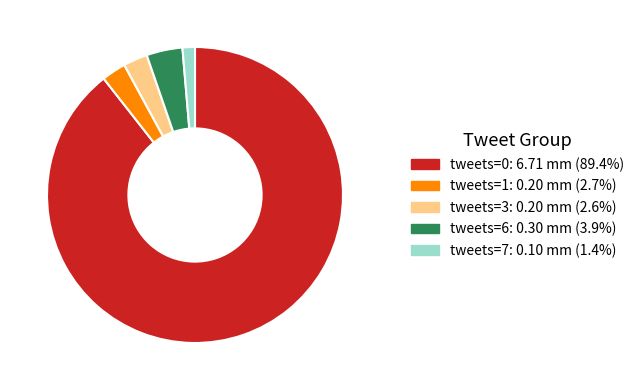

Count the number of slices in the pie.

5